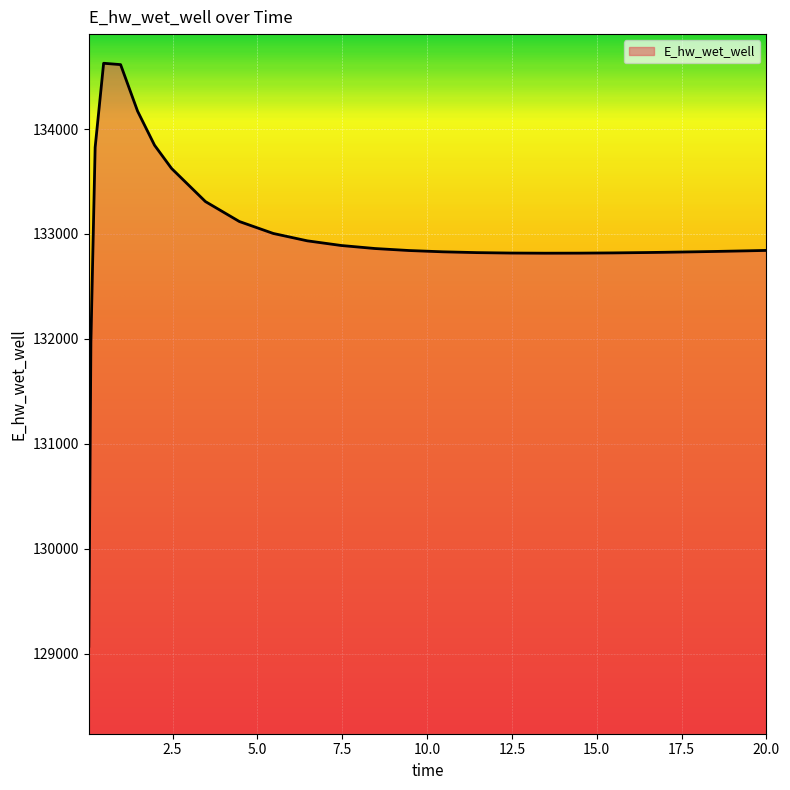

What is the difference between the maximum and minimum values?

5556.9